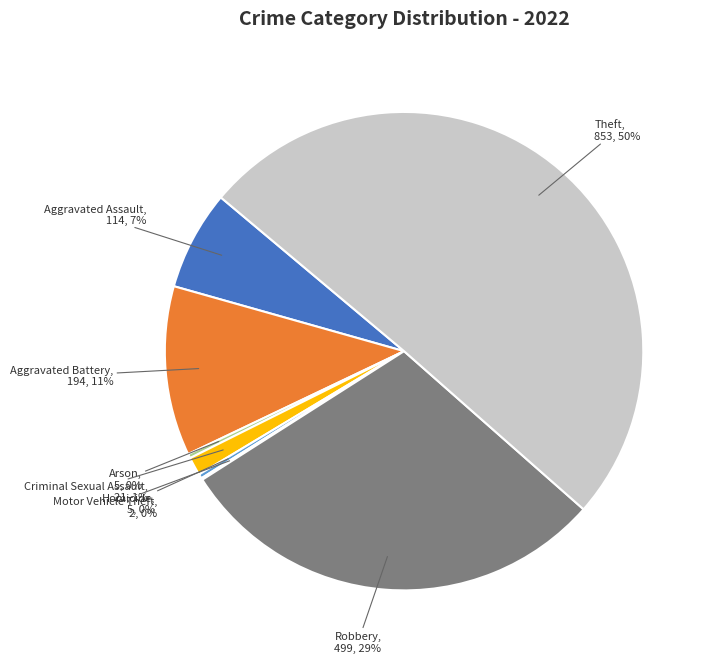

To the nearest percent, what is the average slice percentage?

12%